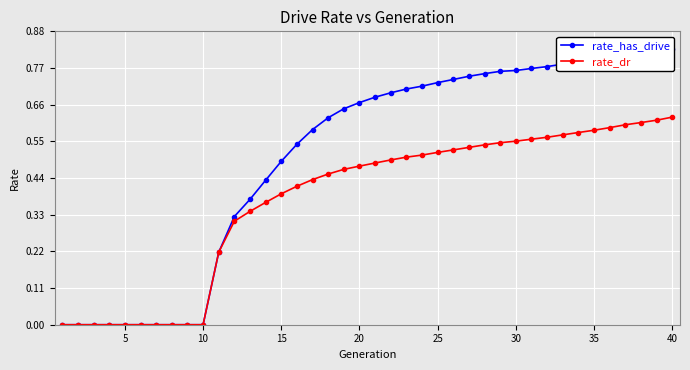

True or false: rate_dr has more than 0 points higher than both neighbors.

False